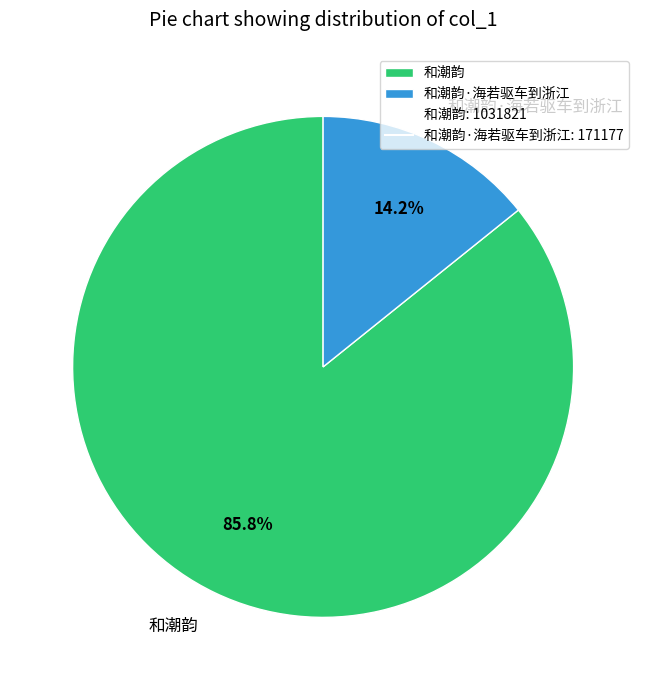

What portion of the pie excludes 和潮韵·海若驱车到浙江?

85.8%